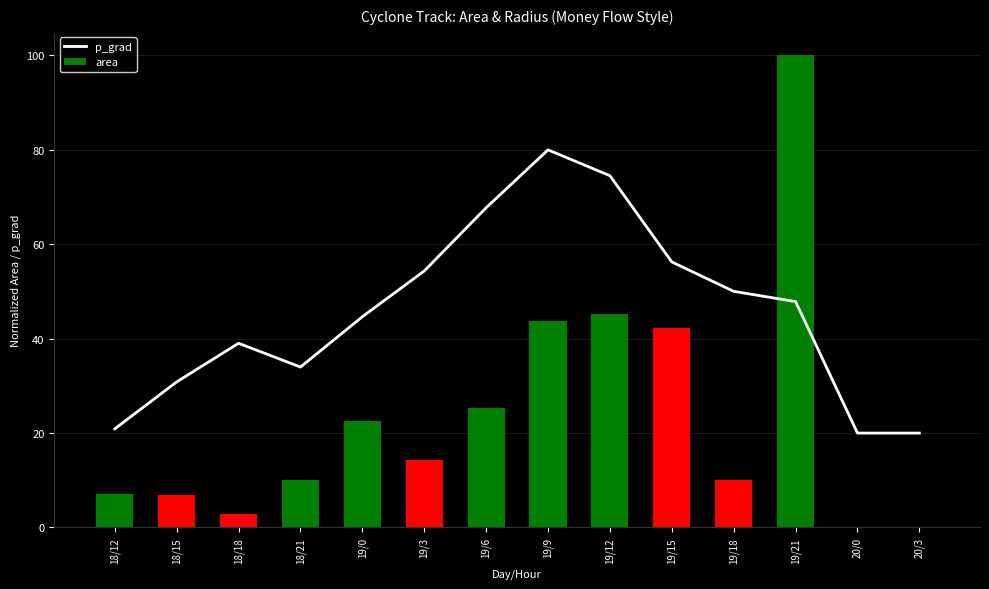

The area series shows 100.0 at 19/21. True or false?

True